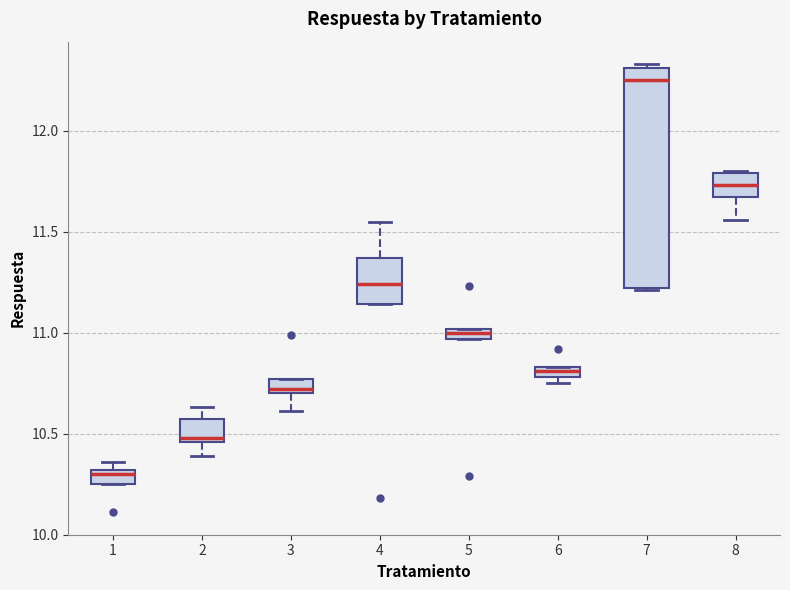

Which box's median line is the lowest?

1